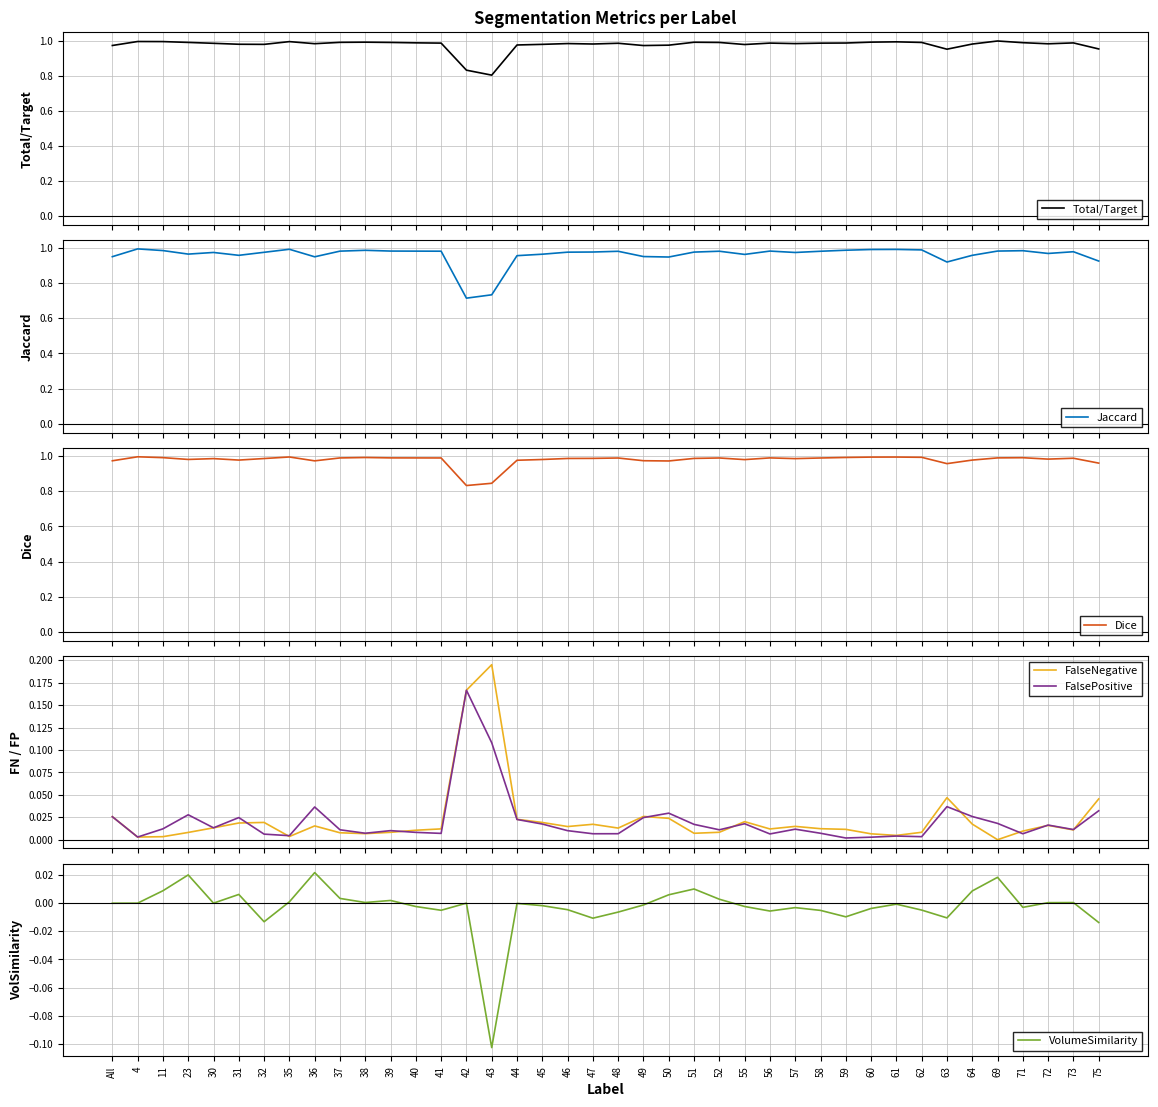

What is the label of the 18th point from the left?

45